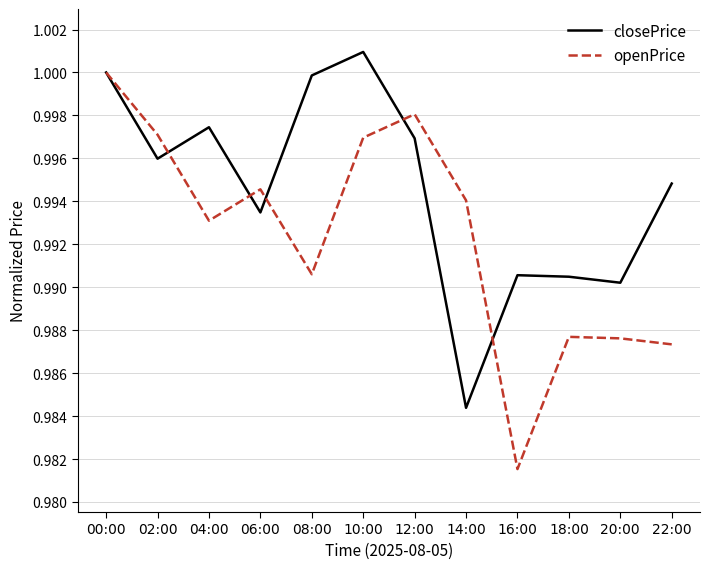

At 08:00, list the series in order from largest to smallest.

closePrice, openPrice